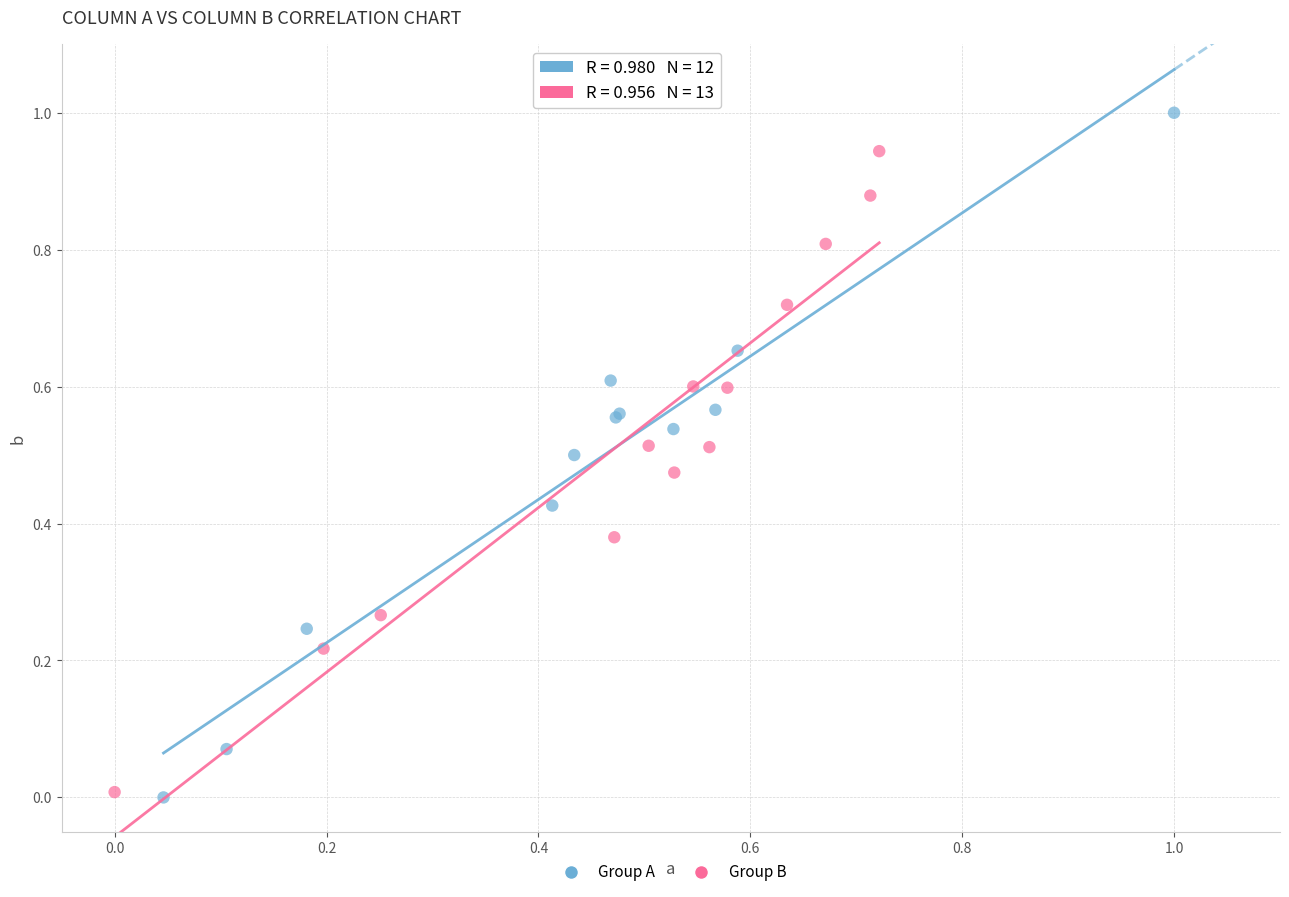

Which series has the largest Y range (max minus min)?

Group A